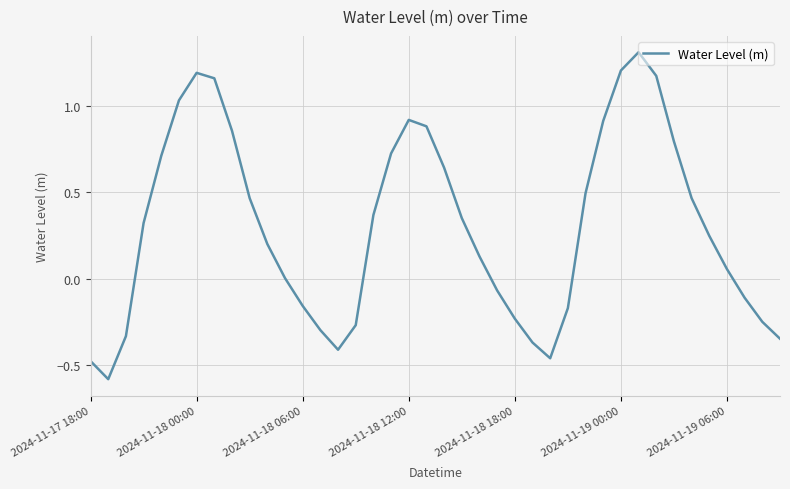

What is the difference between the maximum and minimum values?

1.9